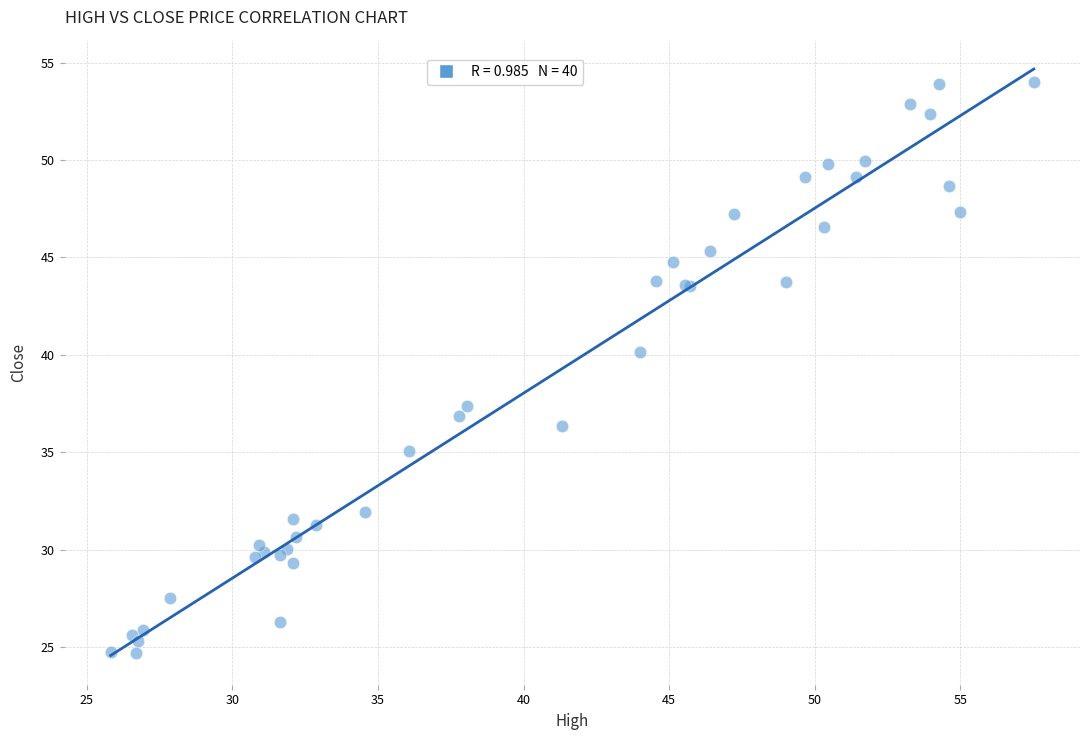

What Y value in the scatter plot is closest to 39?

40.1